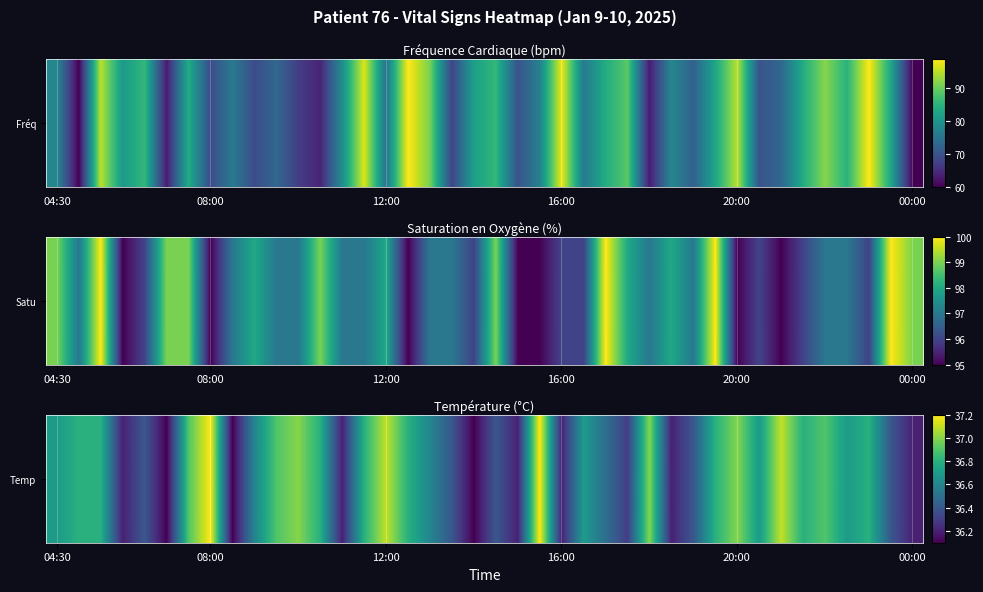

Reading left to right, extract all data points from this chart.

36.7	36.8	36.8	36.2	36.4	36.1	36.9	37.2	36.1	36.6	36.9	37.0	36.8	36.2	36.8	37.1	36.8	36.6	36.4	36.1	36.4	36.2	37.2	36.2	36.7	36.5	36.3	37.0	36.2	36.4	36.8	37.0	36.7	37.1	36.8	36.9	36.7	36.8	36.4	36.2